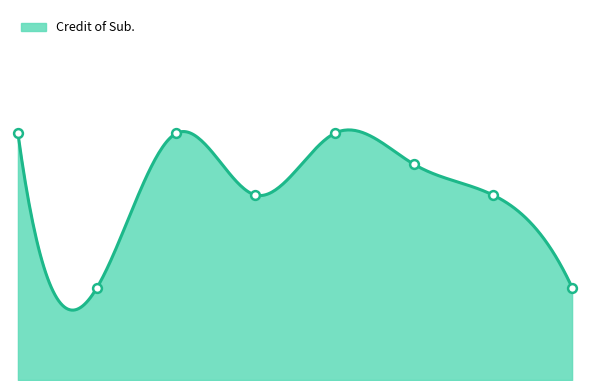

What is the ratio of the value at 2 to the value at 5?

1.1